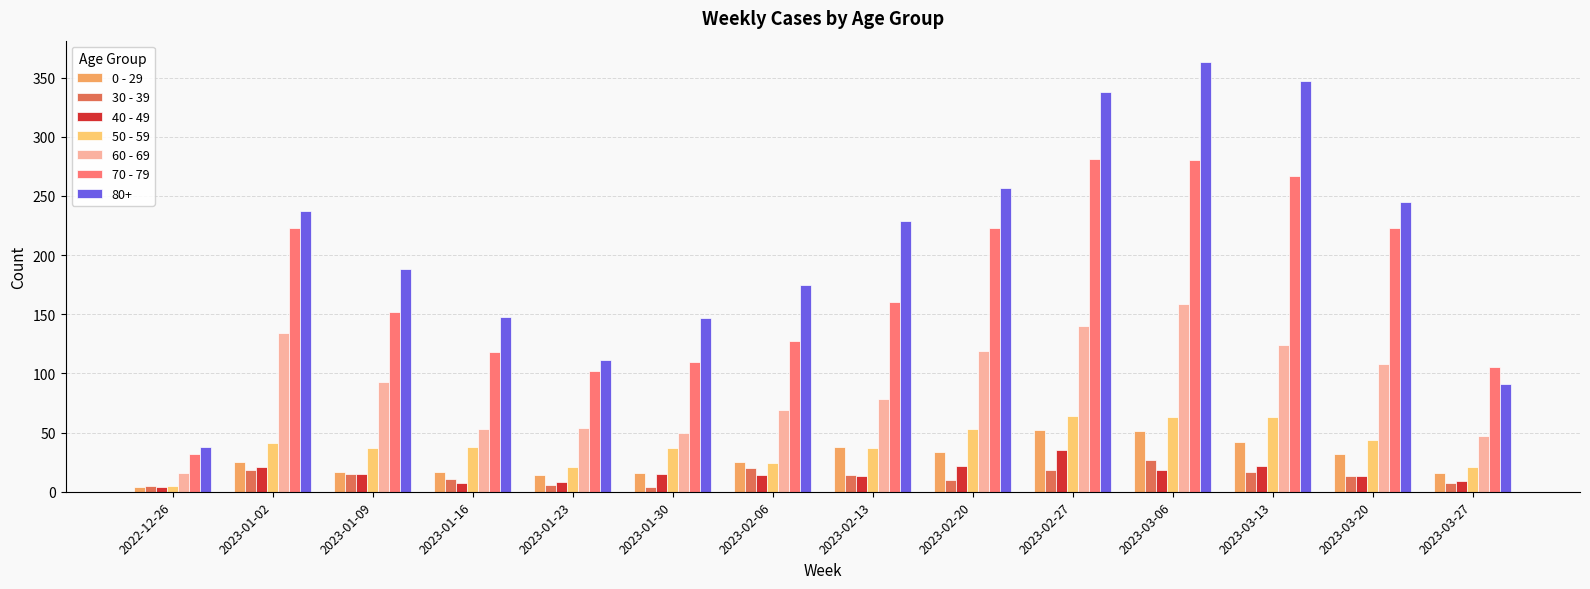

Which series has the largest total across all categories?

80+